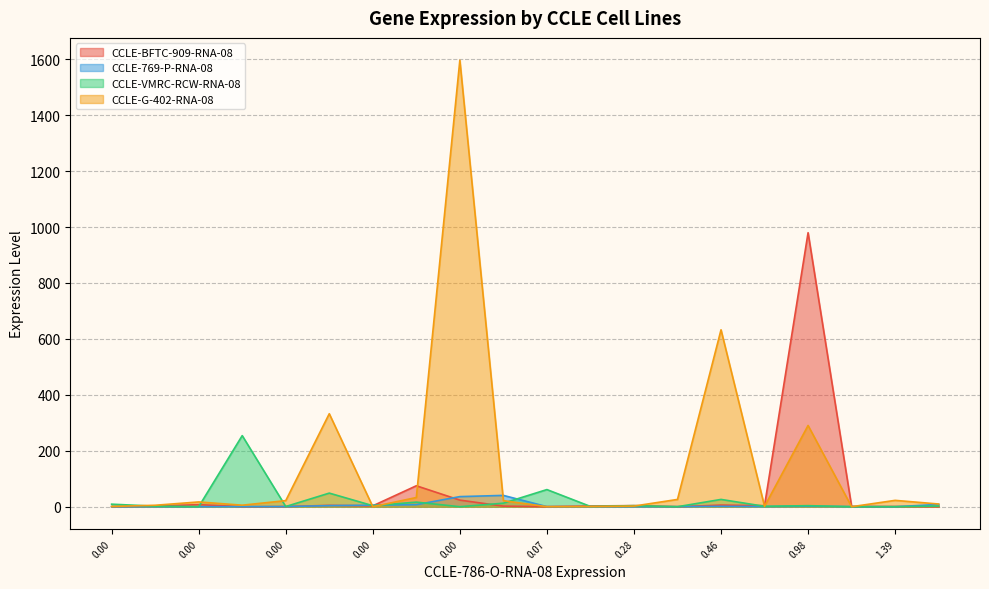

What is the label of the 6th point from the right?

0.46